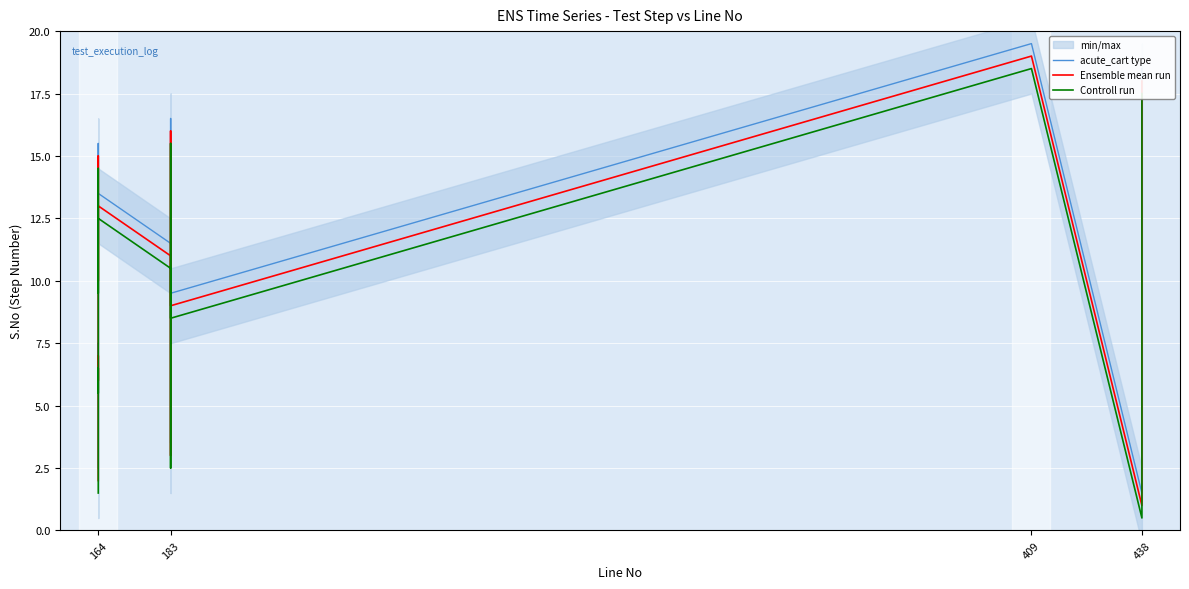

Rank the series by their maximum value, from lowest to highest.

Controll run, Ensemble mean run, acute_cart type